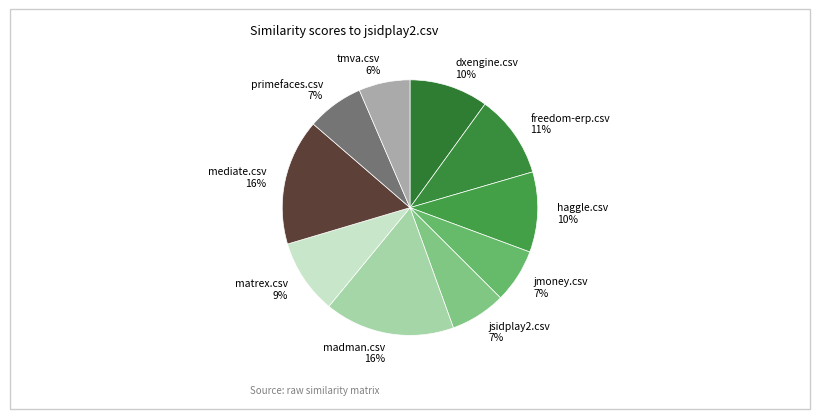

Is there a majority slice in this chart?

No